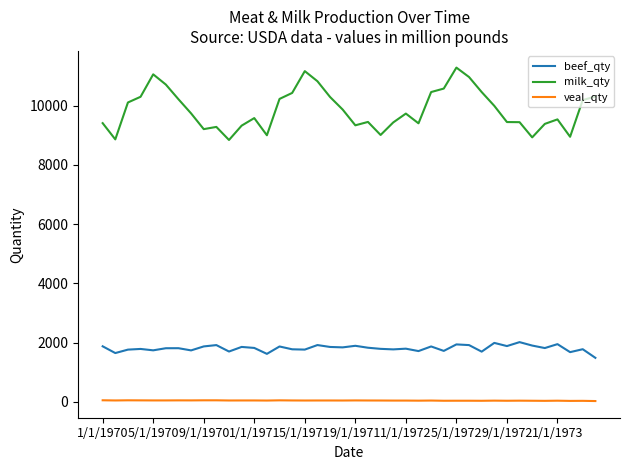

What is the difference between the maximum and minimum values in the beef_qty series?

530